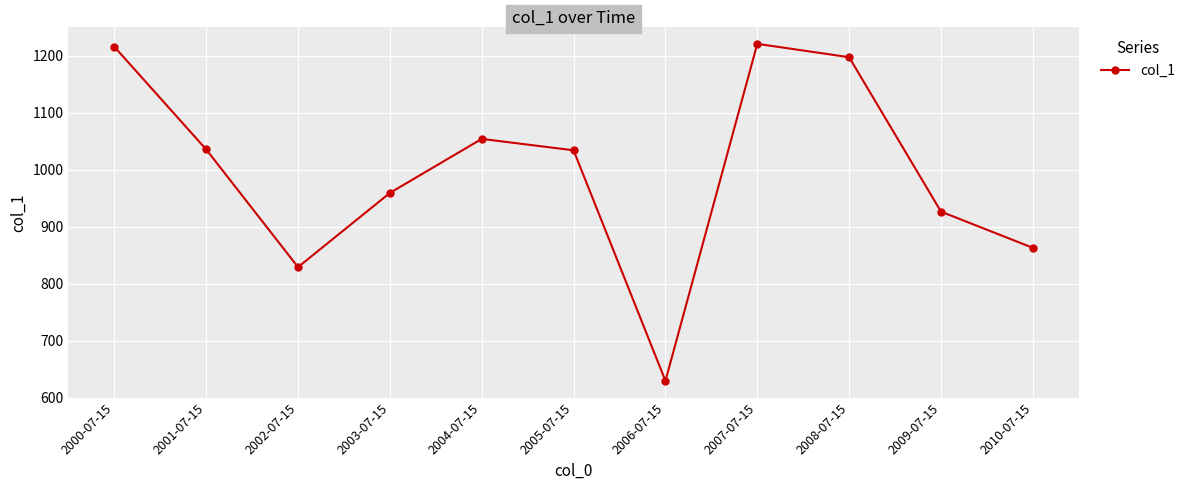

How many lines are shown in the chart?

1